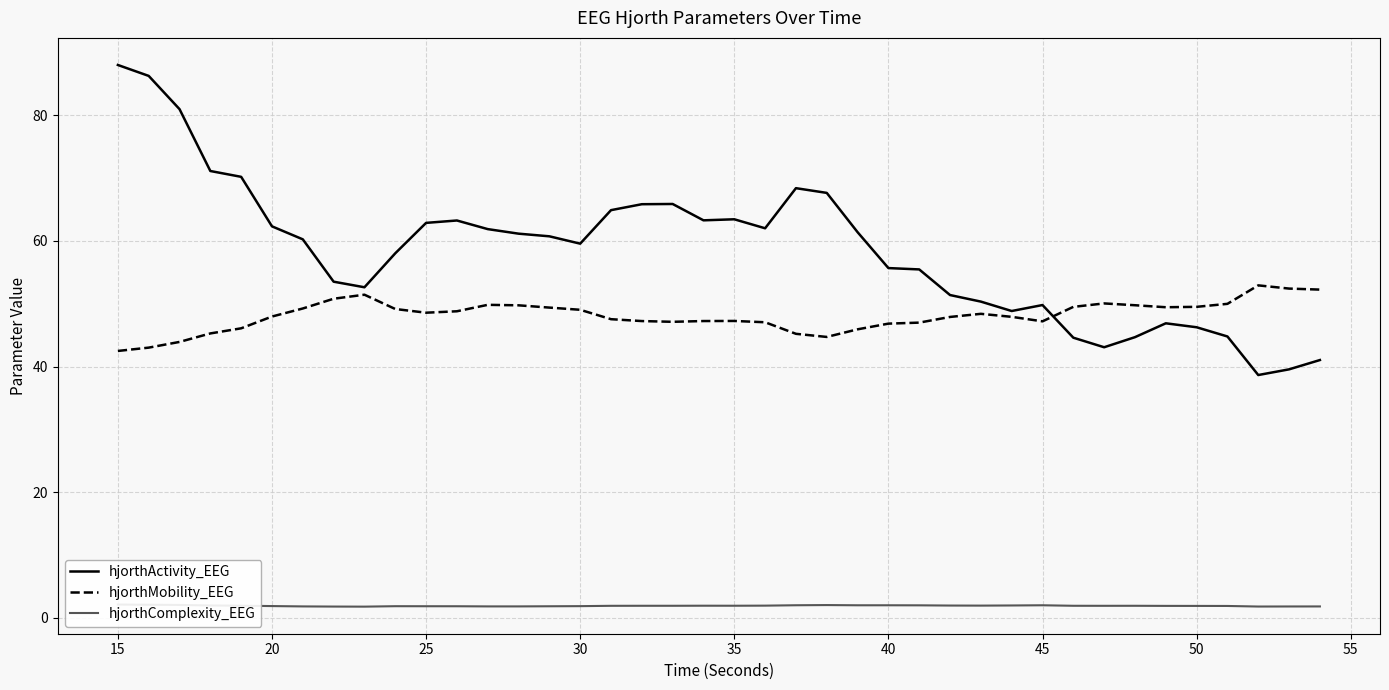

What is the value of the hjorthMobility_EEG point at the 29th from the left?

48.4